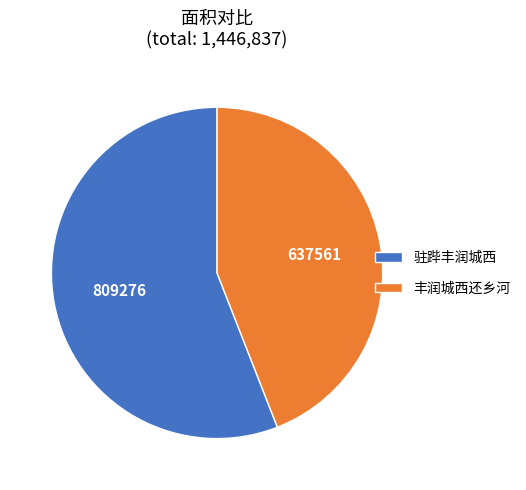

Which slice is the smallest?

丰润城西还乡河